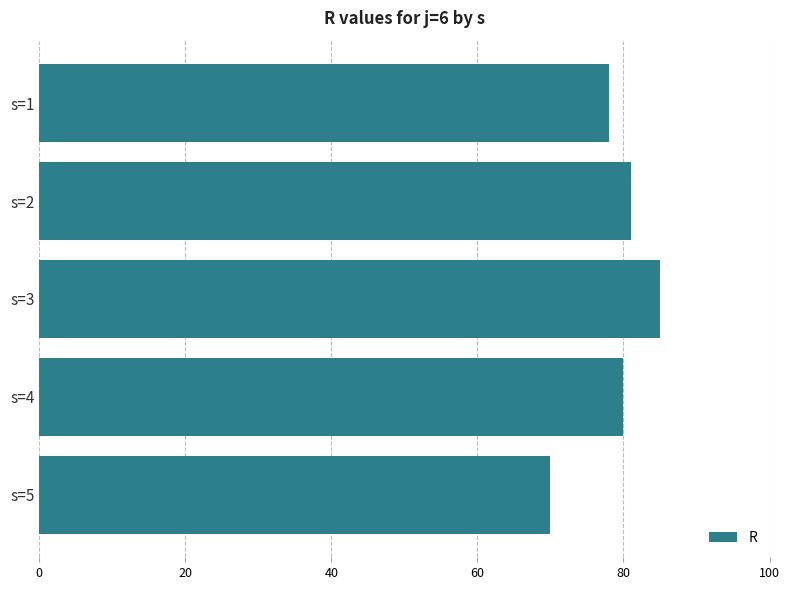

Between s=5 and s=2, which is larger?

s=2